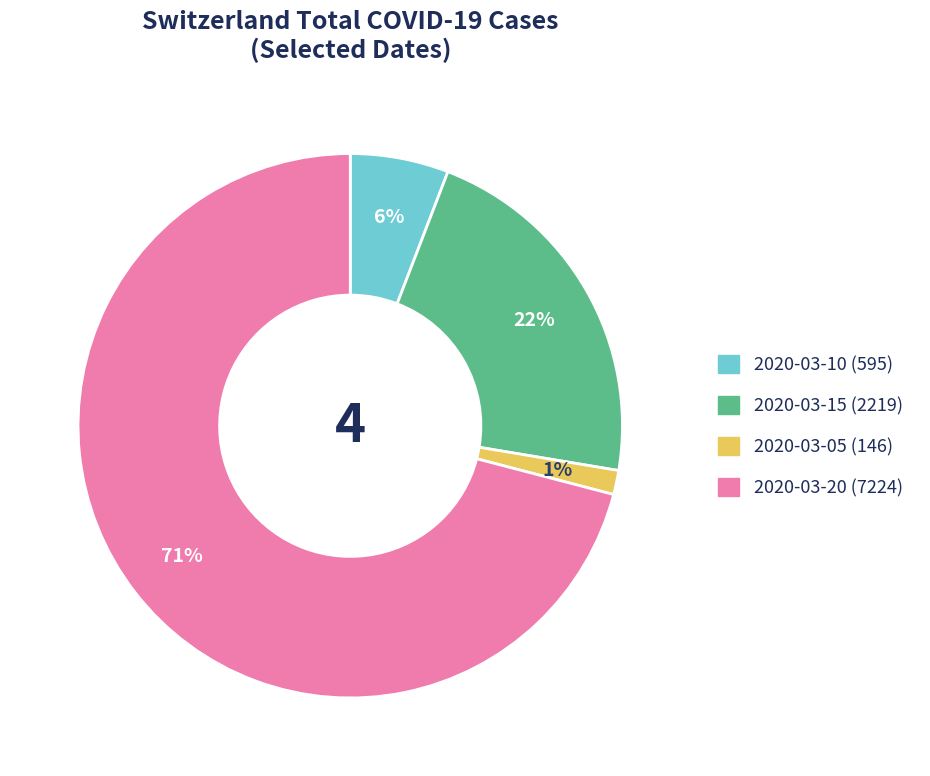

To the nearest percent, what is the average slice percentage?

25%